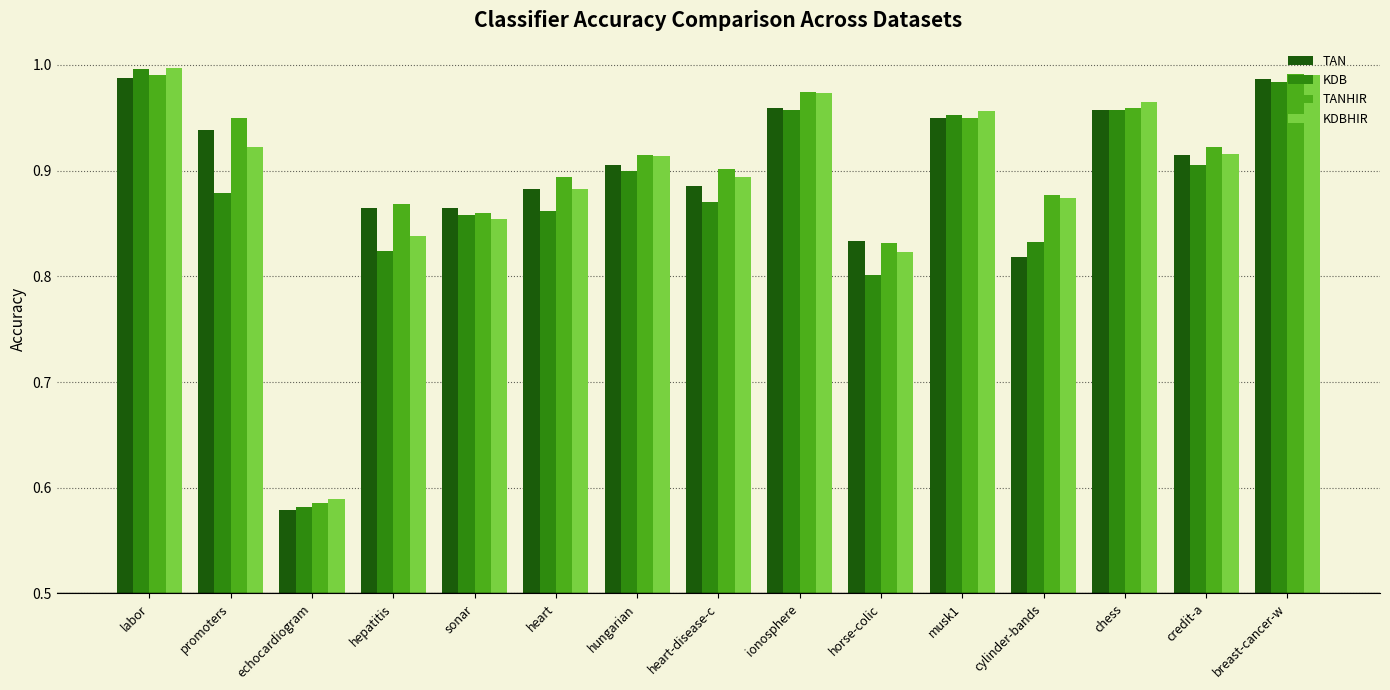

At how many categories does at least one series exceed 0?

15